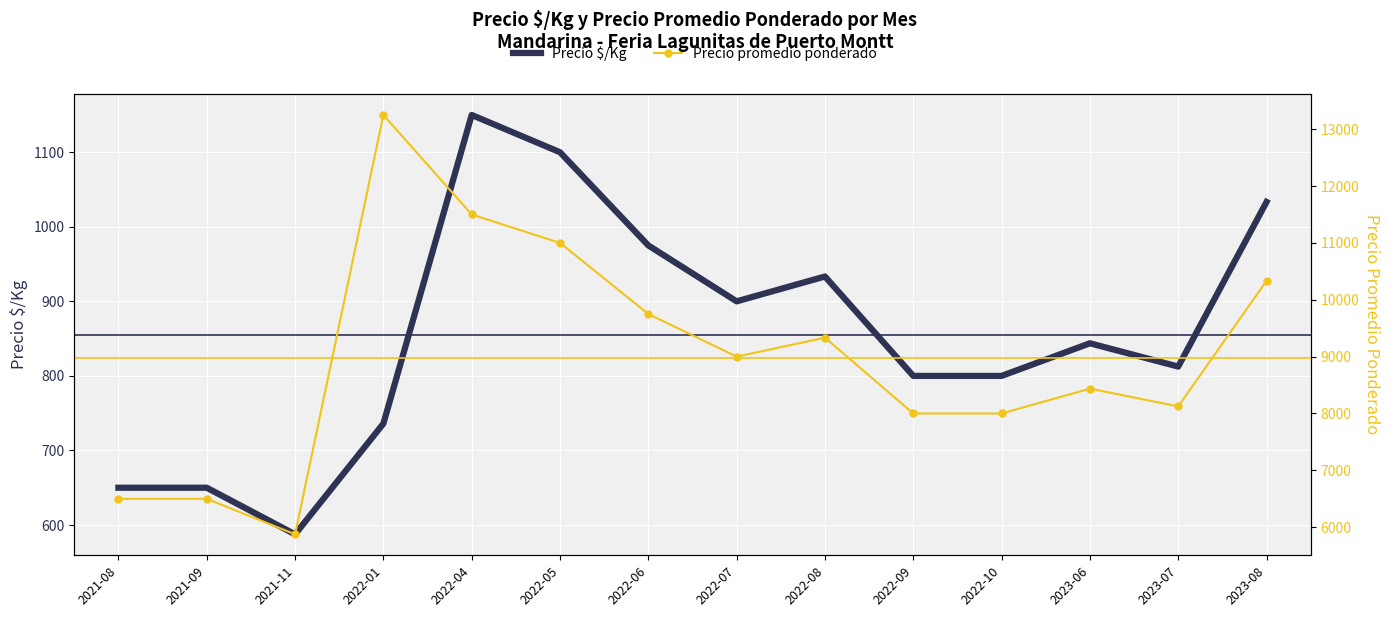

At which category does Precio $/Kg reach its first local valley?

2021-11